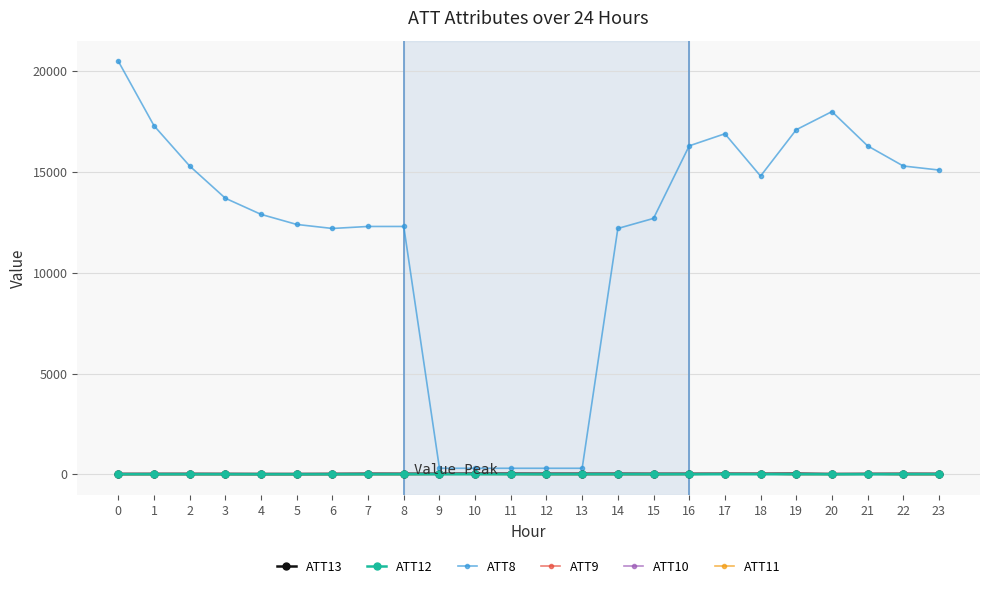

Which series has the largest range (max minus min)?

ATT8